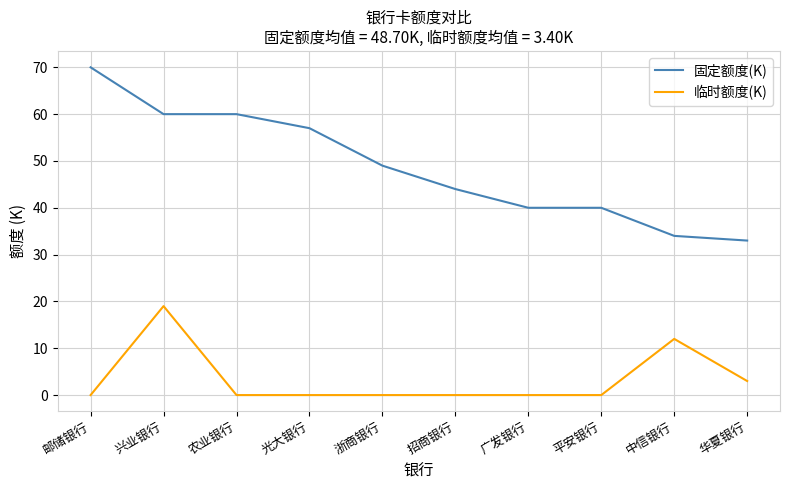

Reading left to right, what are all the values shown in this chart?

固定额度(K): 邮储银行=70	兴业银行=60	农业银行=60	光大银行=57	浙商银行=49	招商银行=44	广发银行=40	平安银行=40	中信银行=34	华夏银行=33
临时额度(K): 邮储银行=0	兴业银行=19	农业银行=0	光大银行=0	浙商银行=0	招商银行=0	广发银行=0	平安银行=0	中信银行=12	华夏银行=3